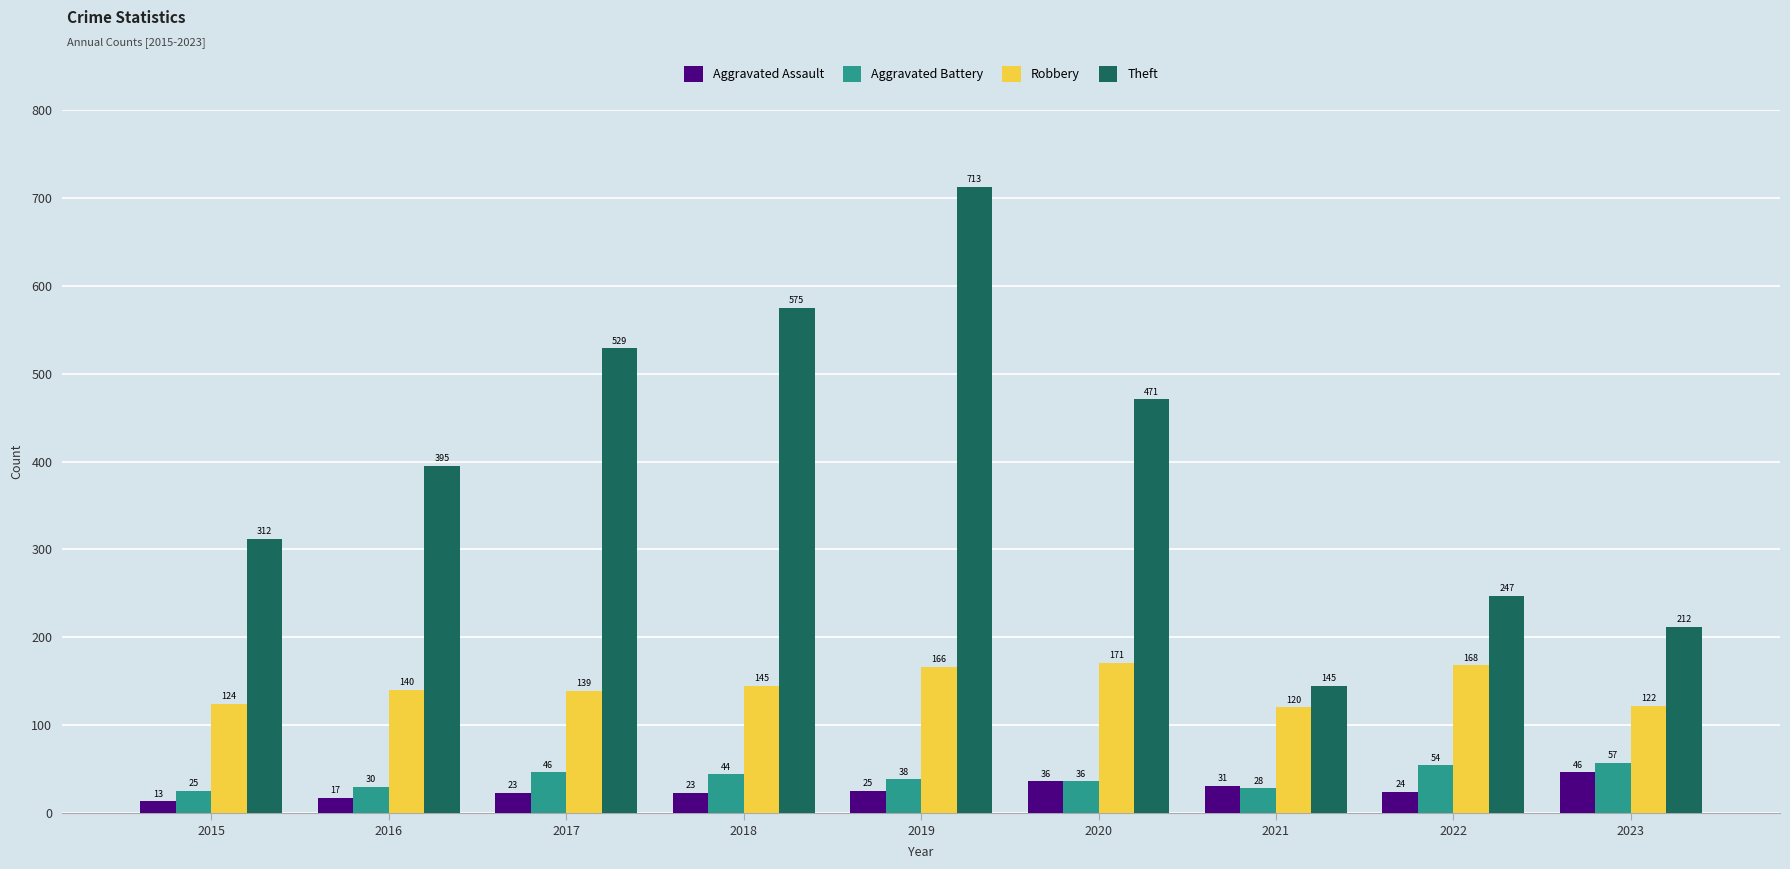

At how many categories does at least one series exceed 613?

1